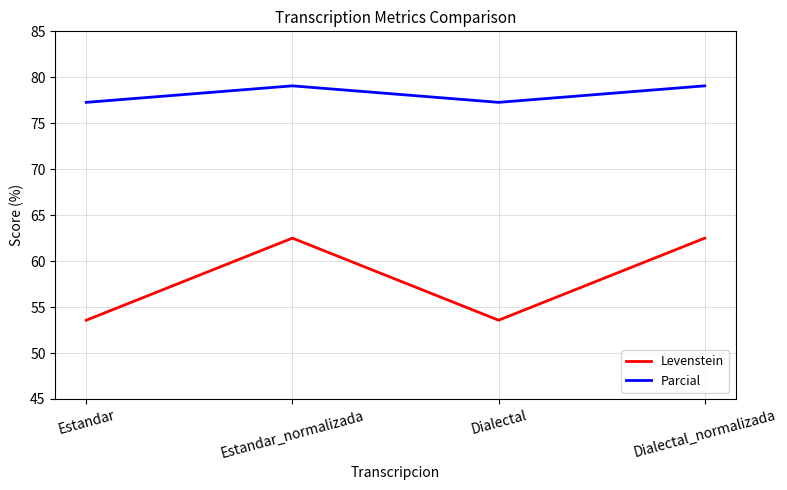

What position from the right is Dialectal?

2